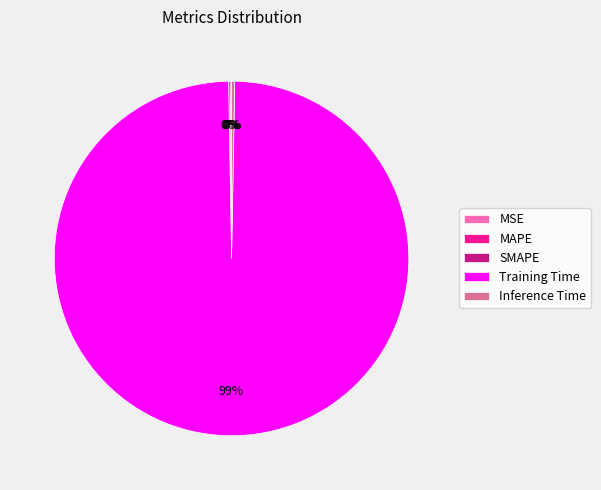

To the nearest percent, what is the average slice percentage?

20%